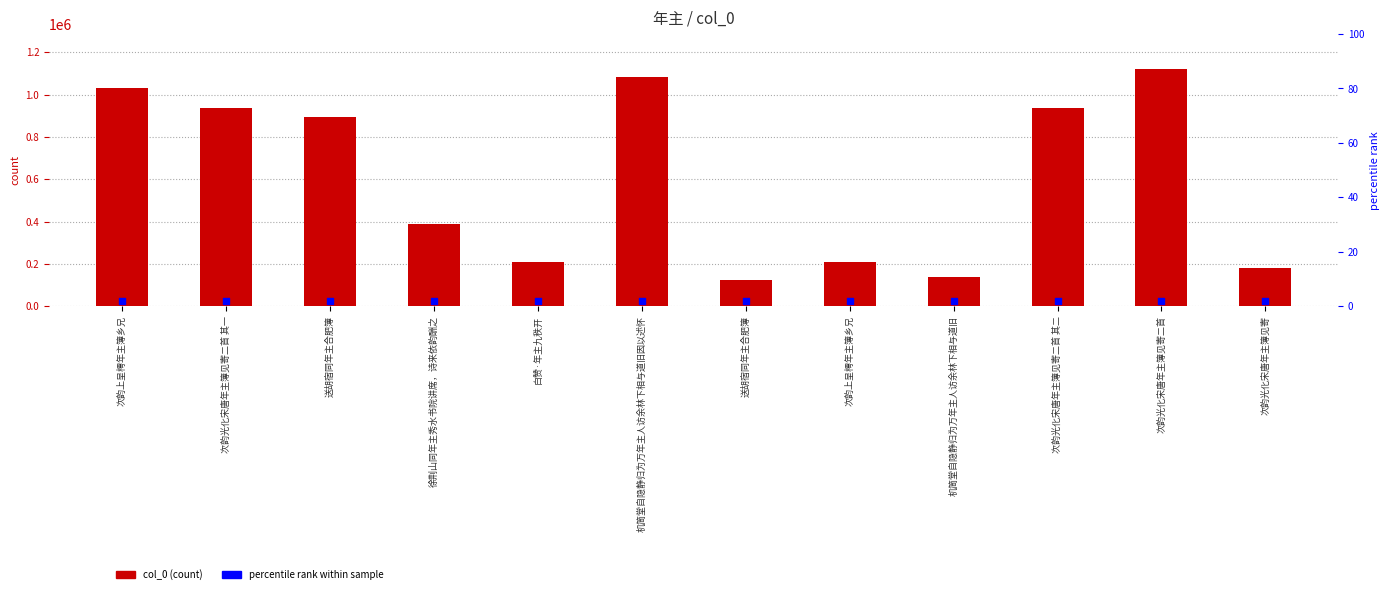

At how many categories does at least one series exceed 620862?

6